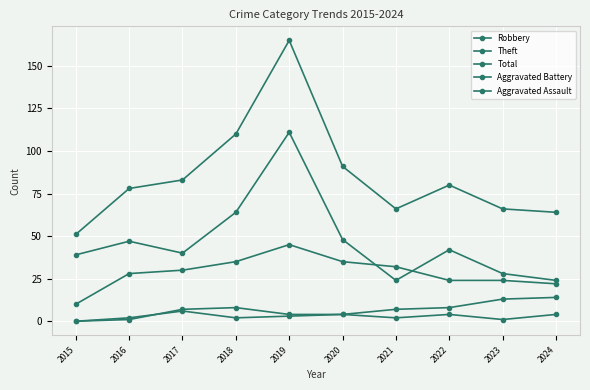

Reading left to right, extract all data points from this chart.

Robbery: 2015=10	2016=28	2017=30	2018=35	2019=45	2020=35	2021=32	2022=24	2023=24	2024=22
Theft: 2015=39	2016=47	2017=40	2018=64	2019=111	2020=48	2021=24	2022=42	2023=28	2024=24
Total: 2015=51	2016=78	2017=83	2018=110	2019=165	2020=91	2021=66	2022=80	2023=66	2024=64
Aggravated Battery: 2015=0	2016=2	2017=6	2018=2	2019=3	2020=4	2021=7	2022=8	2023=13	2024=14
Aggravated Assault: 2015=0	2016=1	2017=7	2018=8	2019=4	2020=4	2021=2	2022=4	2023=1	2024=4